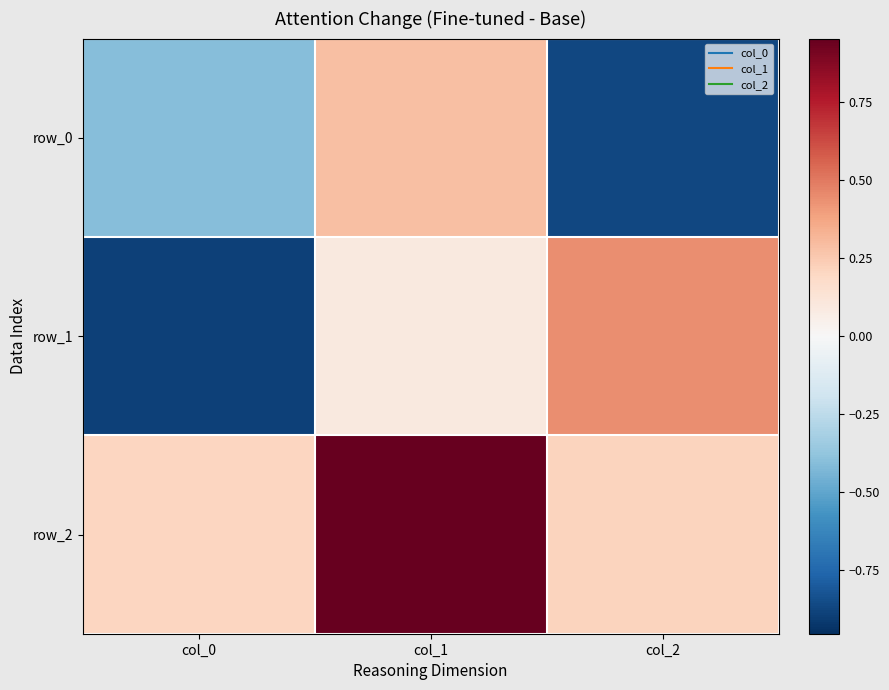

At which category is the sum across all series the highest?

col_1